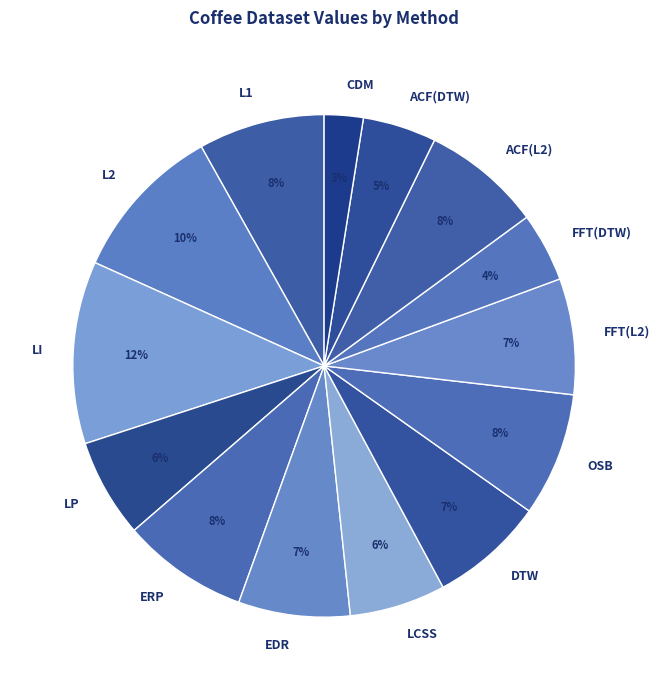

Count the number of slices in the pie.

14